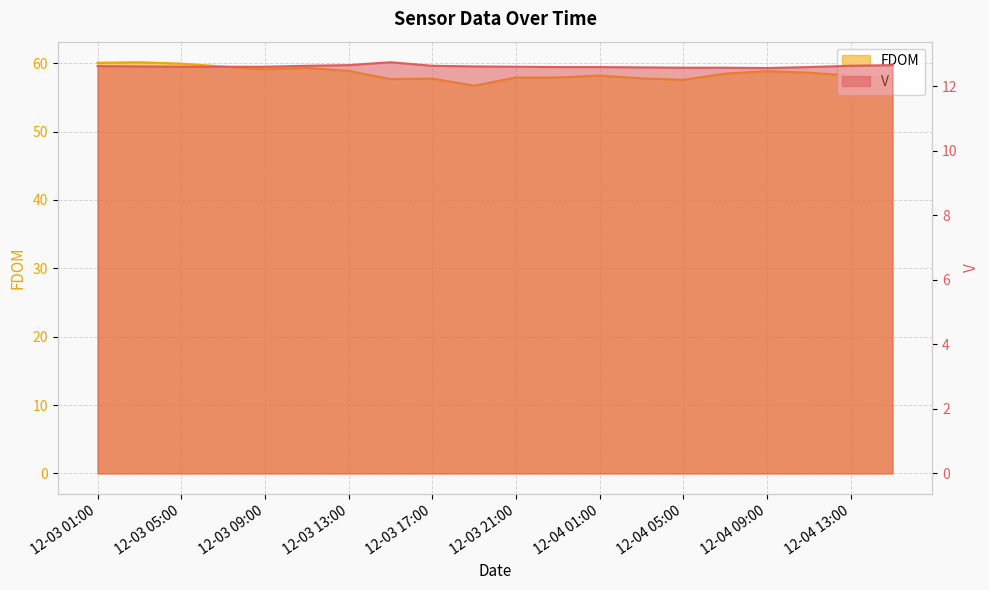

What is the label of the 16th point from the left?

2025-12-04 07:00:00